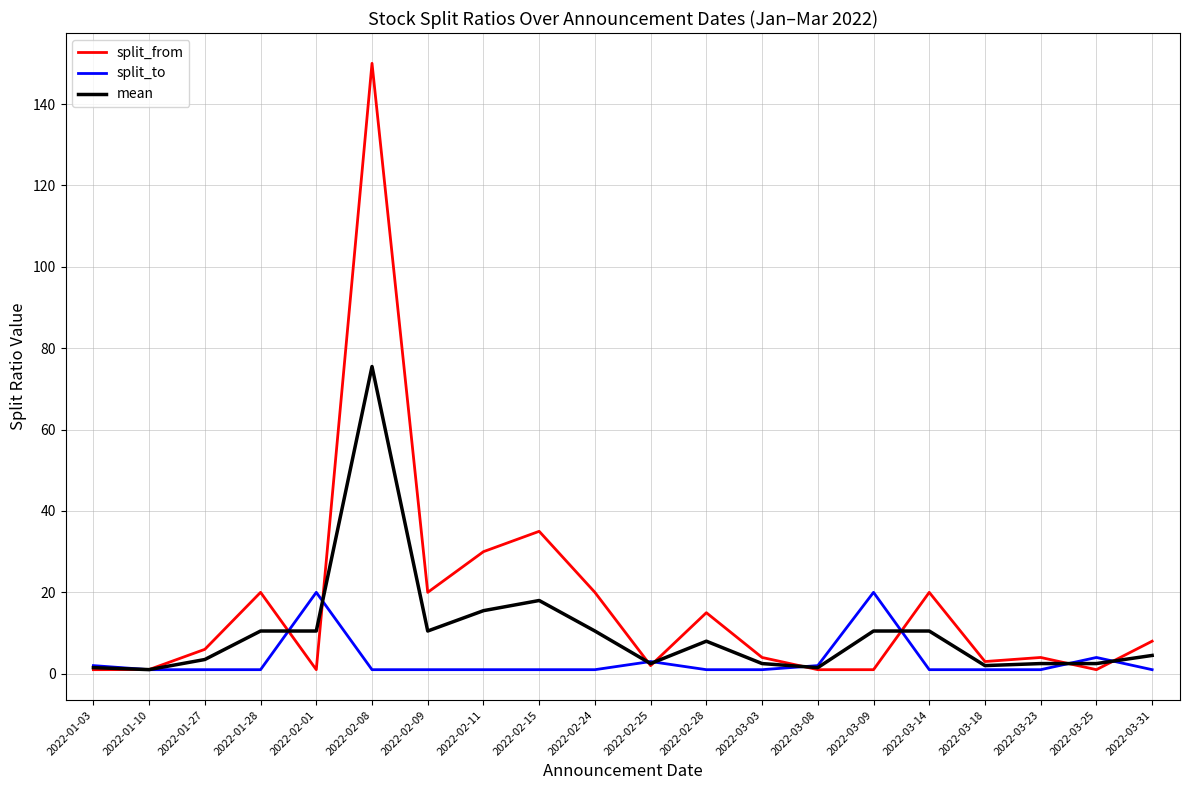

At which category does the chart reach its peak across all series?

2022-02-08